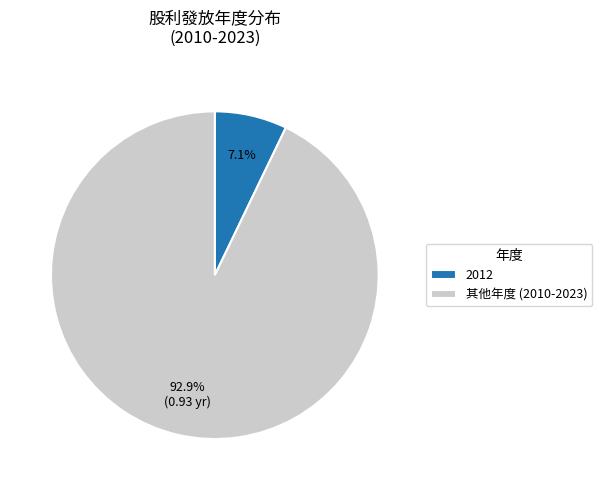

Rank the categories by value from lowest to highest.

2012, 其他年度 (2010-2023)